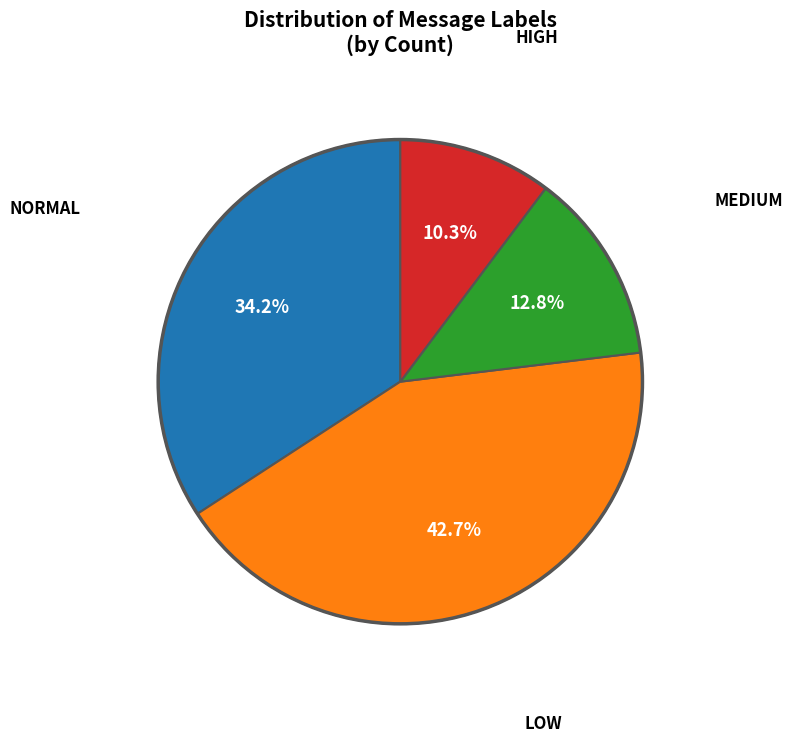

Does any single category account for the majority?

No